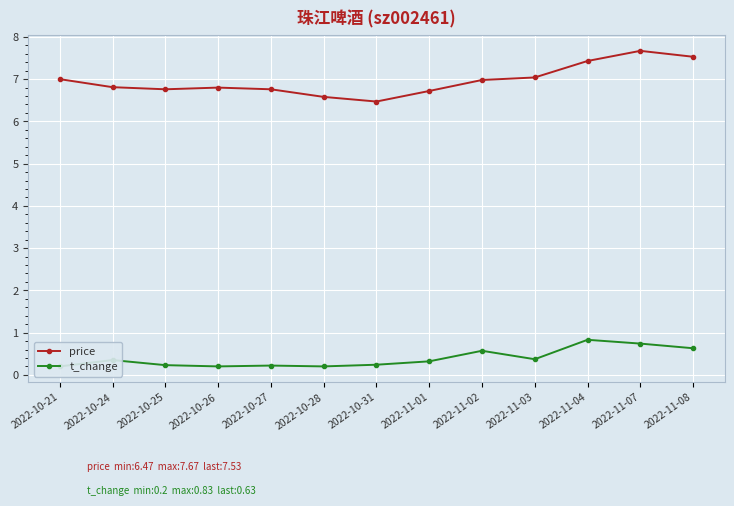

True or false: t_change and price intersect in this chart.

False